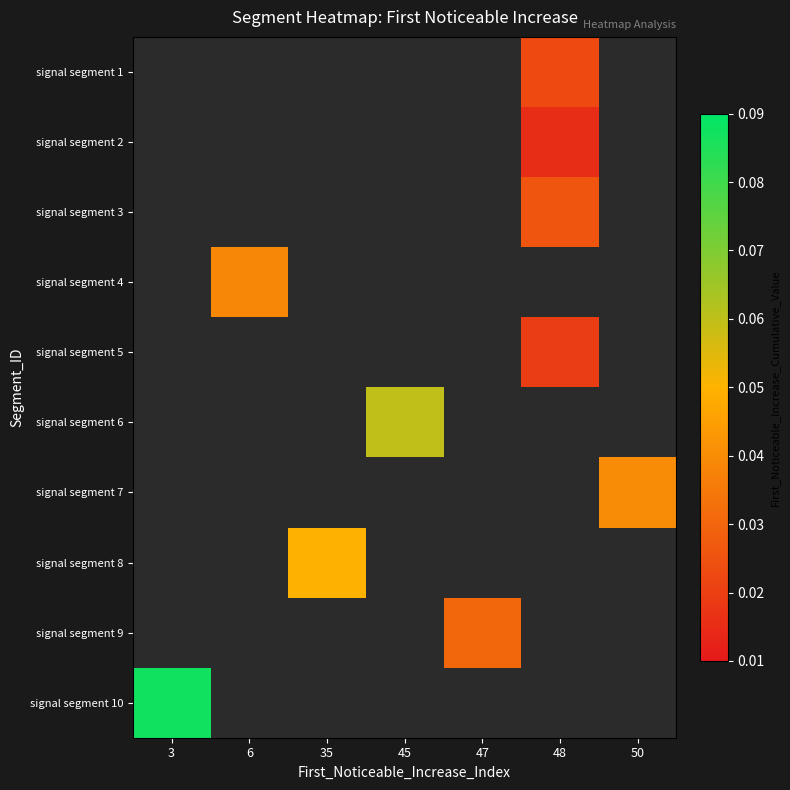

What is the minimum value for signal segment 10?

0.1